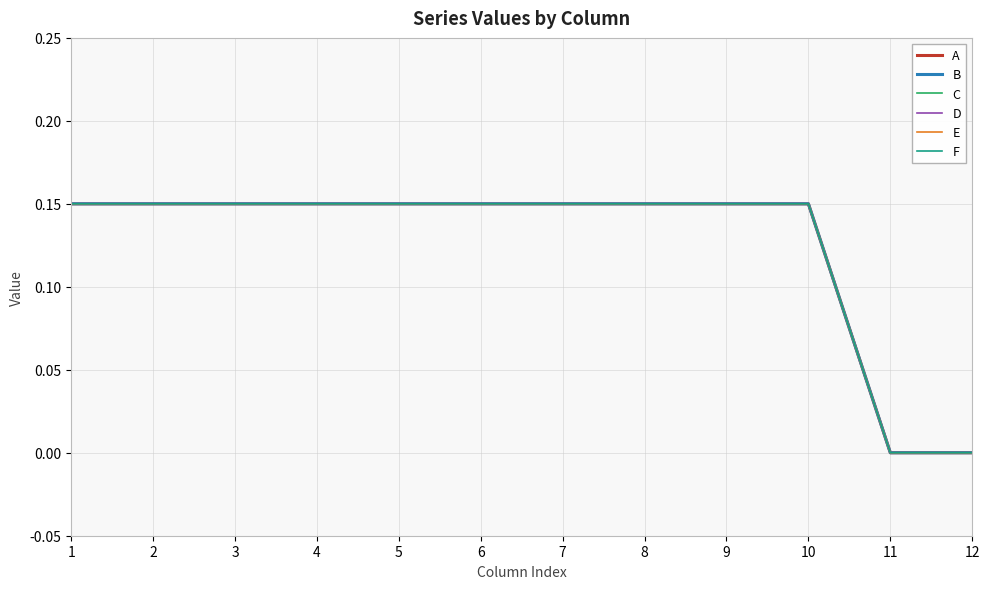

Reading left to right, extract all data points from this chart.

A: 1=0.1	2=0.1	3=0.1	4=0.1	5=0.1	6=0.1	7=0.1	8=0.1	9=0.1	10=0.1	11=0.0	12=0.0
B: 1=0.1	2=0.1	3=0.1	4=0.1	5=0.1	6=0.1	7=0.1	8=0.1	9=0.1	10=0.1	11=0.0	12=0.0
C: 1=0.1	2=0.1	3=0.1	4=0.1	5=0.1	6=0.1	7=0.1	8=0.1	9=0.1	10=0.1	11=0.0	12=0.0
D: 1=0.1	2=0.1	3=0.1	4=0.1	5=0.1	6=0.1	7=0.1	8=0.1	9=0.1	10=0.1	11=0.0	12=0.0
E: 1=0.1	2=0.1	3=0.1	4=0.1	5=0.1	6=0.1	7=0.1	8=0.1	9=0.1	10=0.1	11=0.0	12=0.0
F: 1=0.1	2=0.1	3=0.1	4=0.1	5=0.1	6=0.1	7=0.1	8=0.1	9=0.1	10=0.1	11=0.0	12=0.0